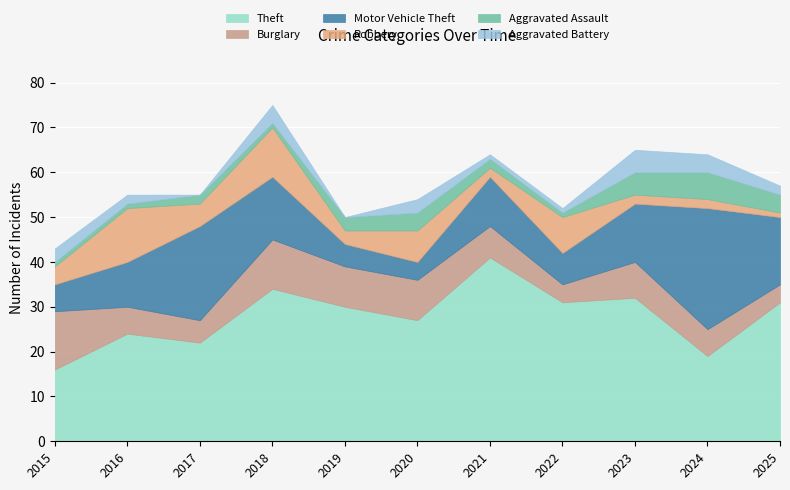

Which series changed the most between 2015 and 2025?

Theft